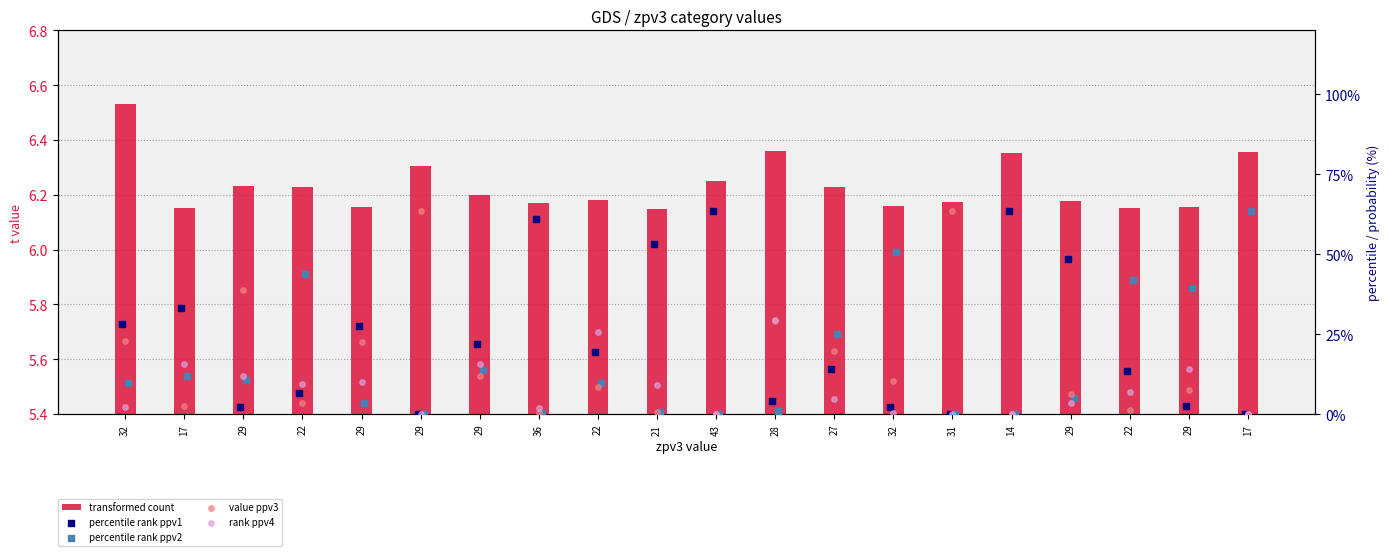

At which category is the sum across all series the highest?

32